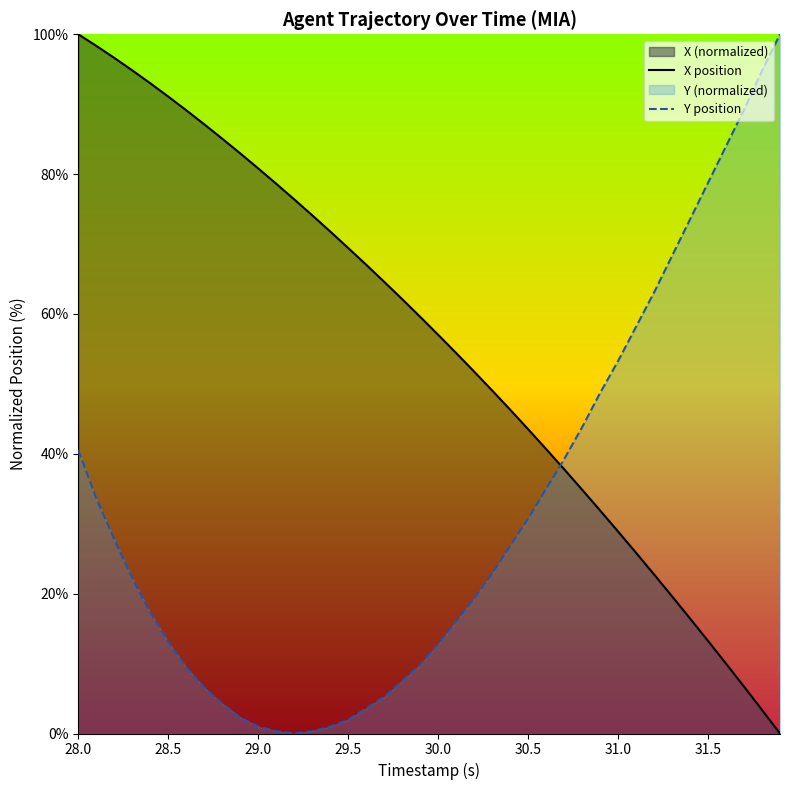

Does the chart display data point markers on the line(s)?

No